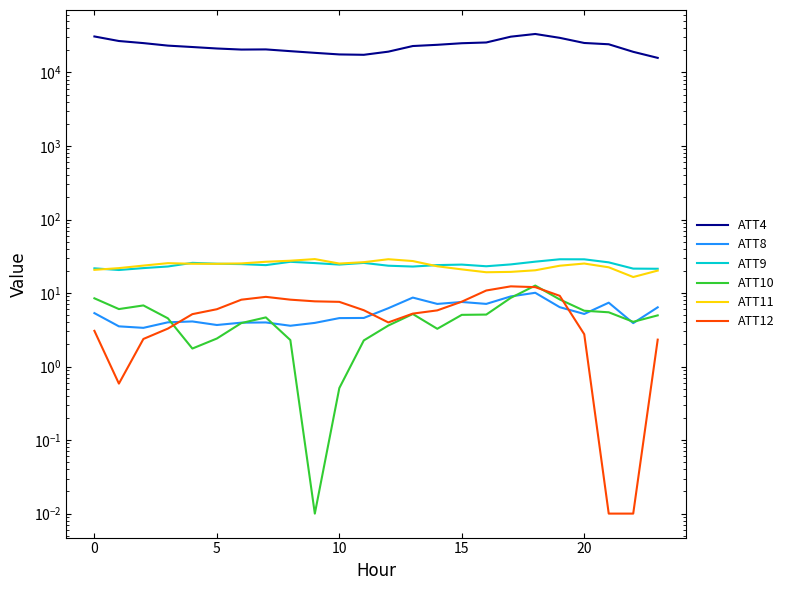

Is it true that ATT12 equals 12.0 at 18?

True